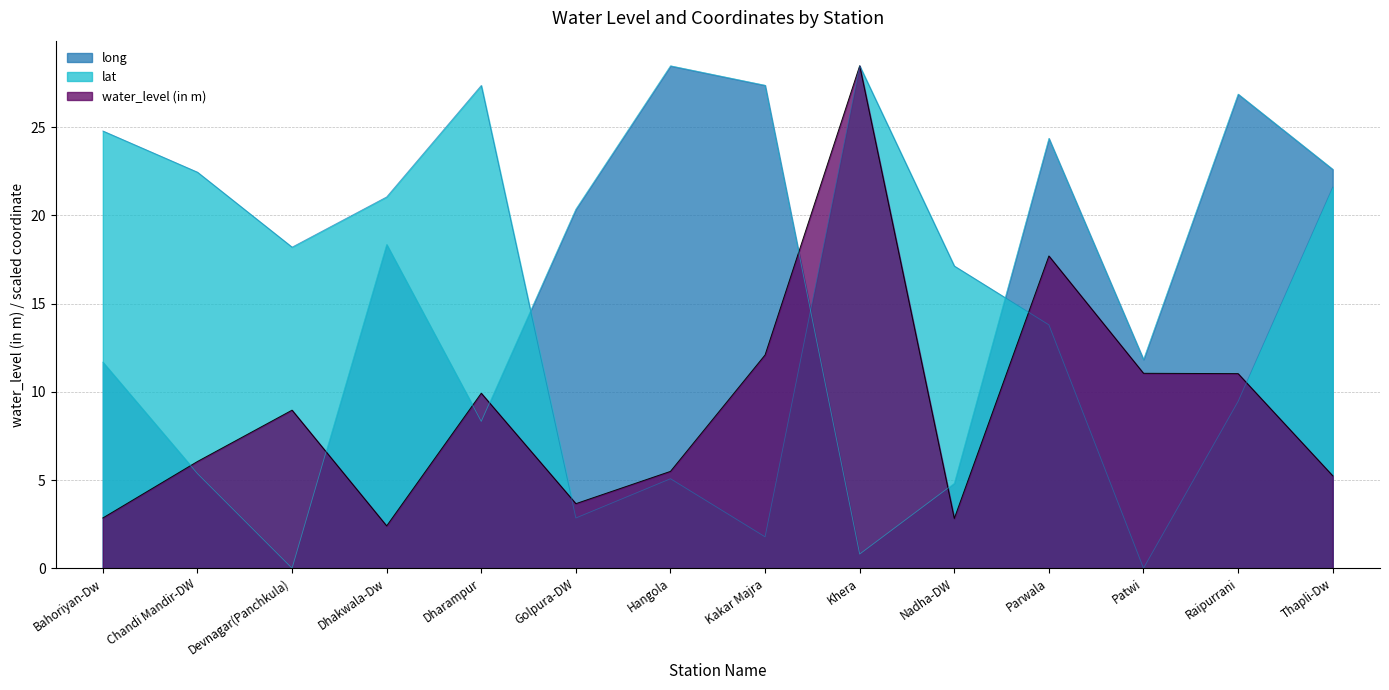

List the labels in order of lat value, largest first.

Khera, Dharampur, Bahoriyan-Dw, Chandi Mandir-DW, Thapli-Dw, Dhakwala-Dw, Devnagar(Panchkula), Nadha-DW, Parwala, Raipurrani, Hangola, Golpura-DW, Kakar Majra, Patwi